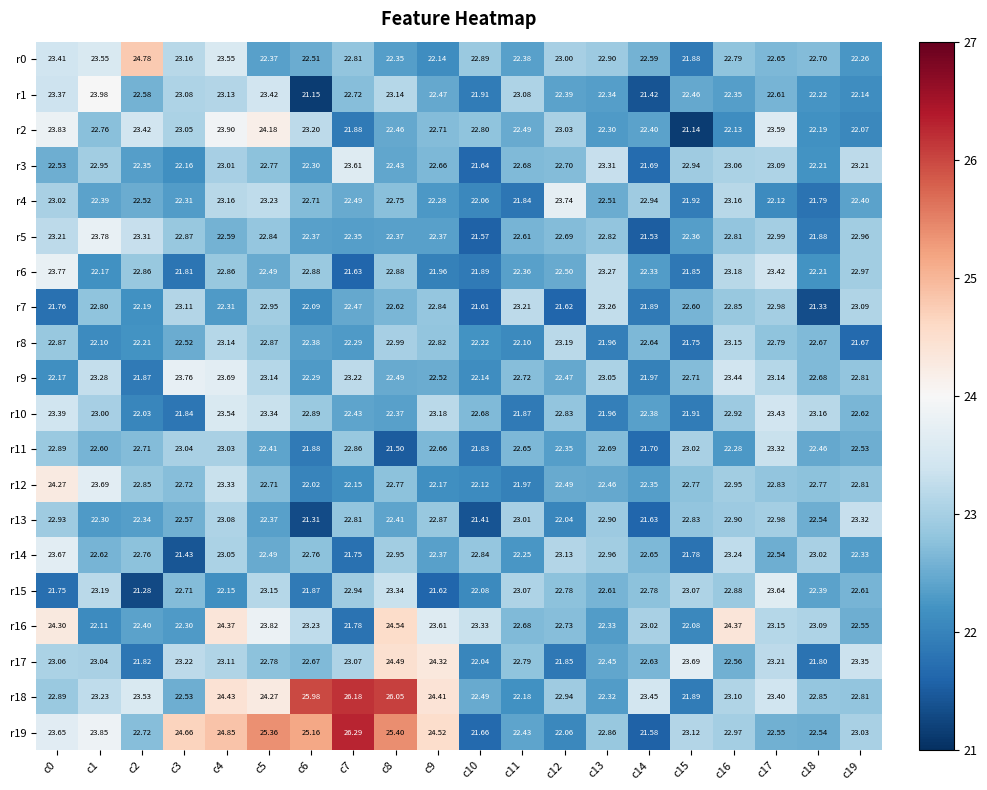

Count the number of categories in the chart.

20